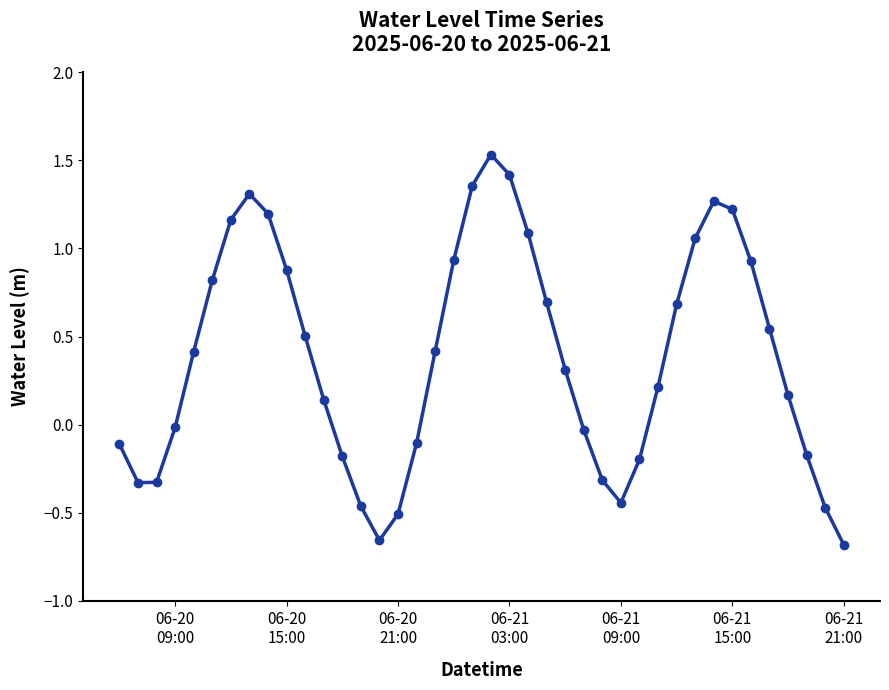

True or false: there are more than 2 points higher than both neighbors.

True